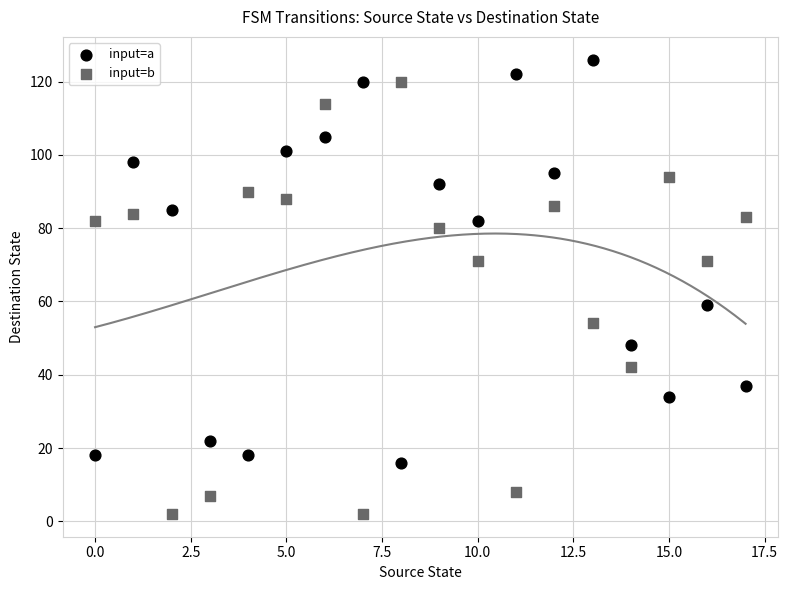

Which series reaches the maximum Y coordinate?

input=a